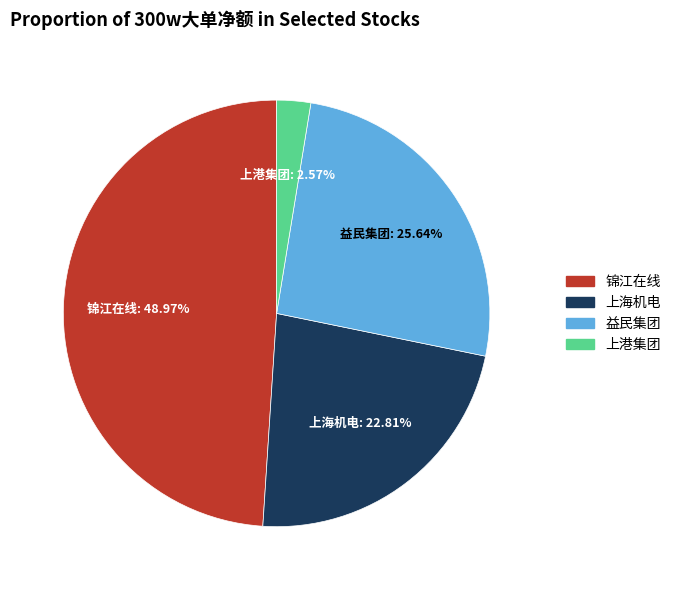

Is there a majority slice in this chart?

No